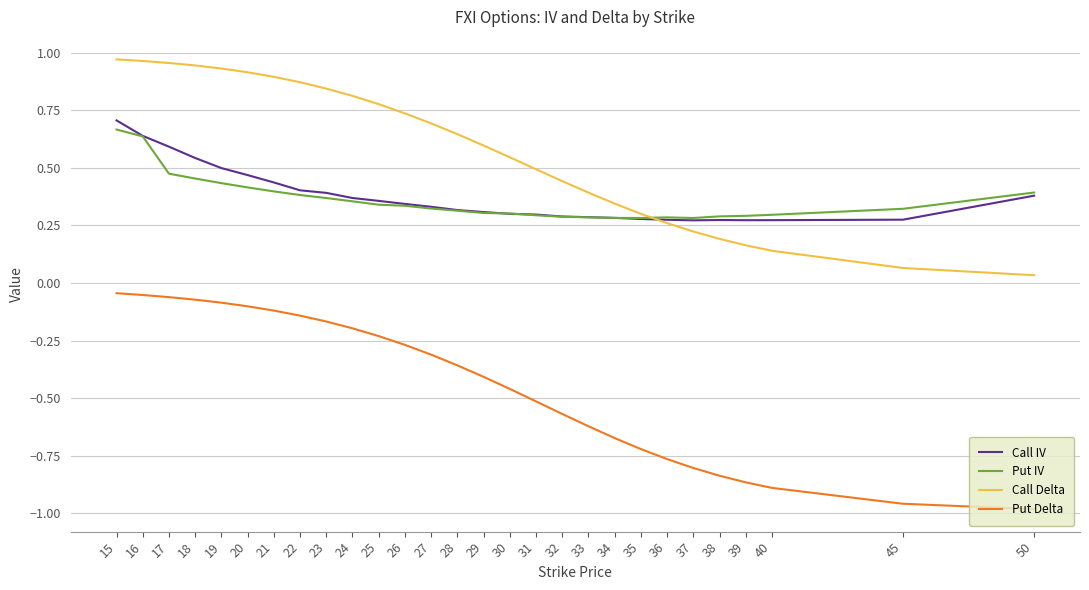

Which series changed the most between 29 and 32?

Put Delta